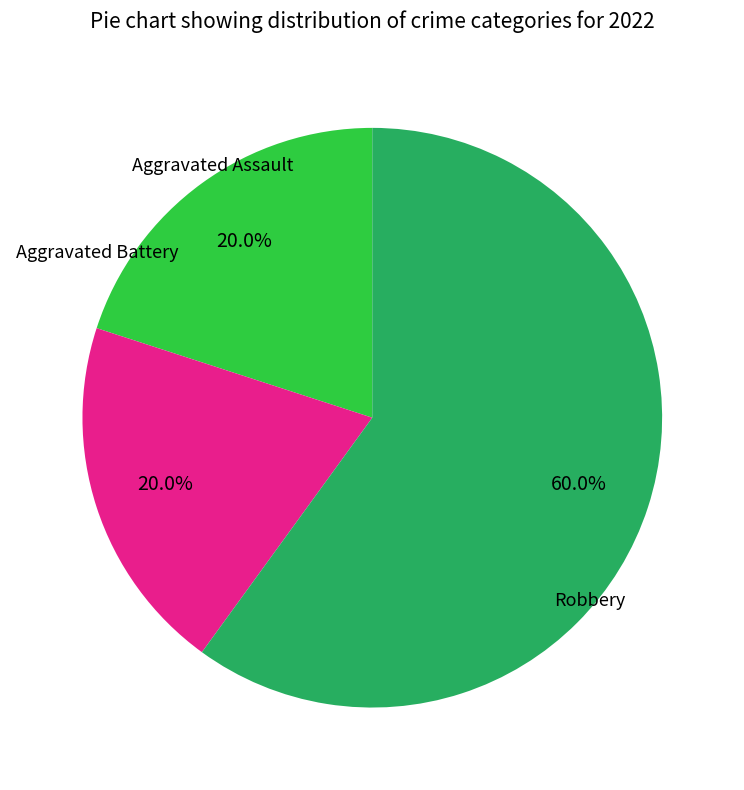

Is there any slice that represents more than half of the pie?

Yes